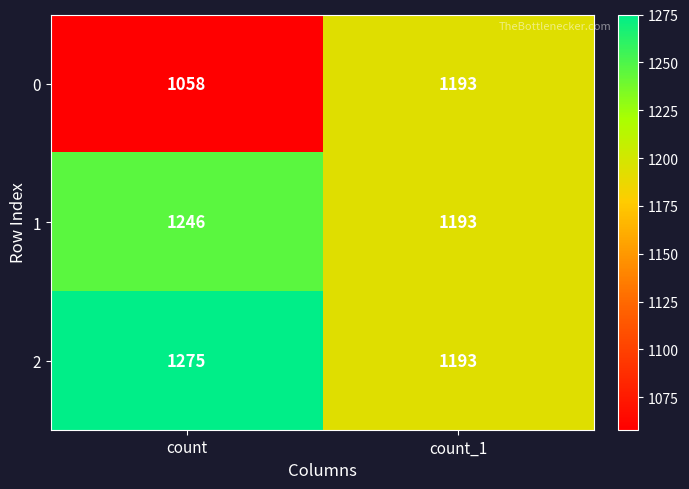

What is the approximate value of 2 at count_1, to the nearest 10?

1190